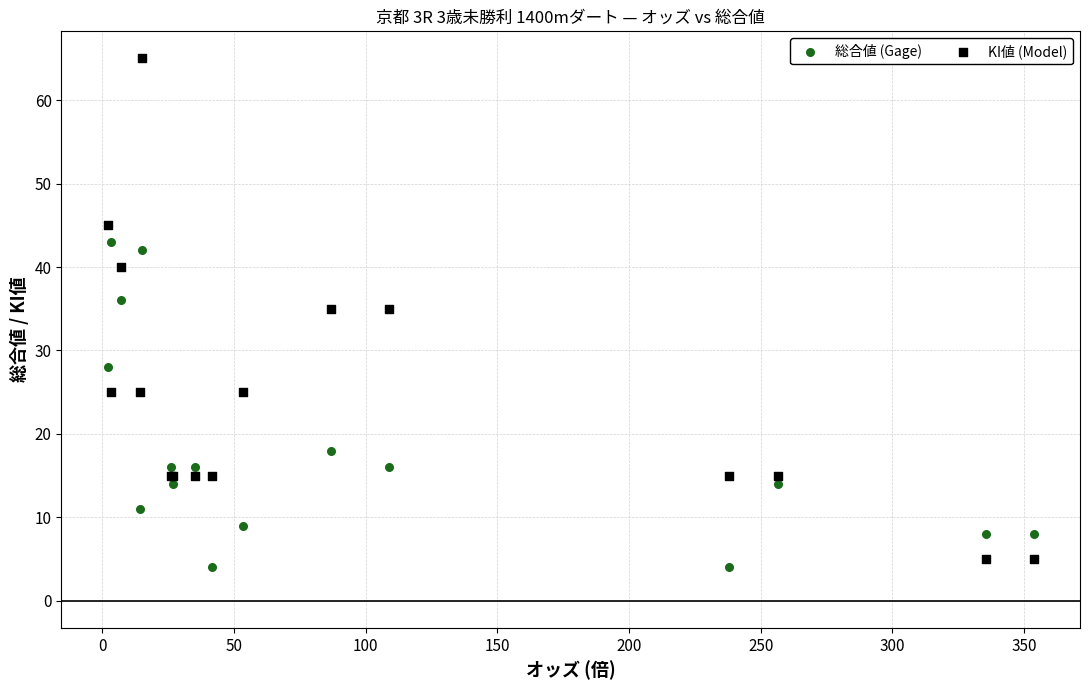

Which series has the largest Y range (max minus min)?

KI値 (Model)